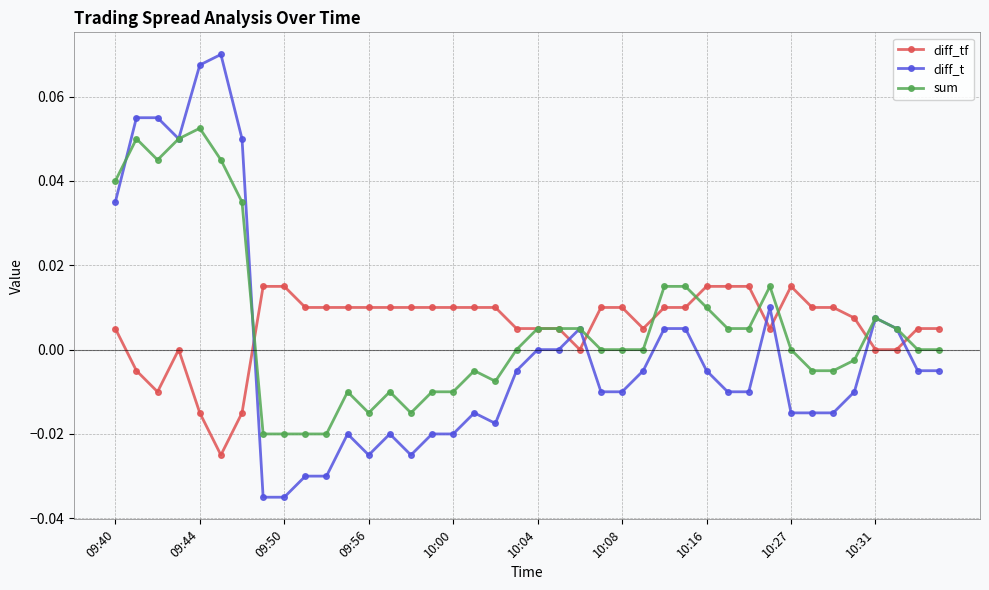

Which series ends up on top after the final intersection of diff_tf and sum?

diff_tf